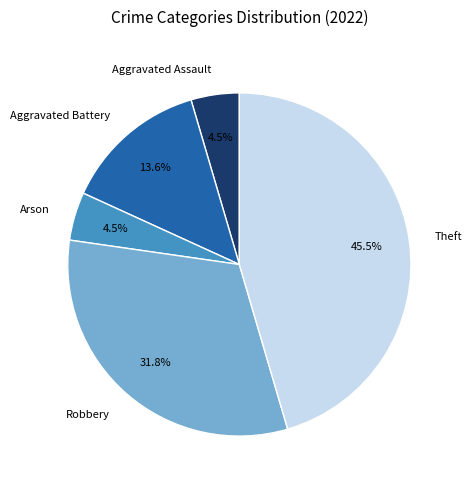

Does Robbery represent more than half of the total?

No